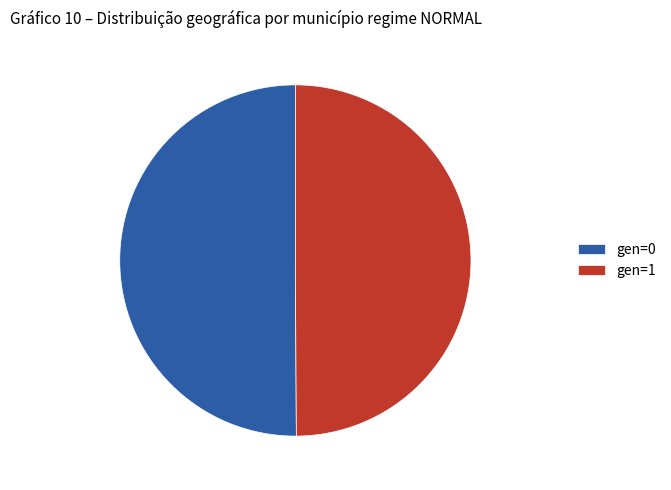

Is it true that gen=0 is 56% of the pie?

False